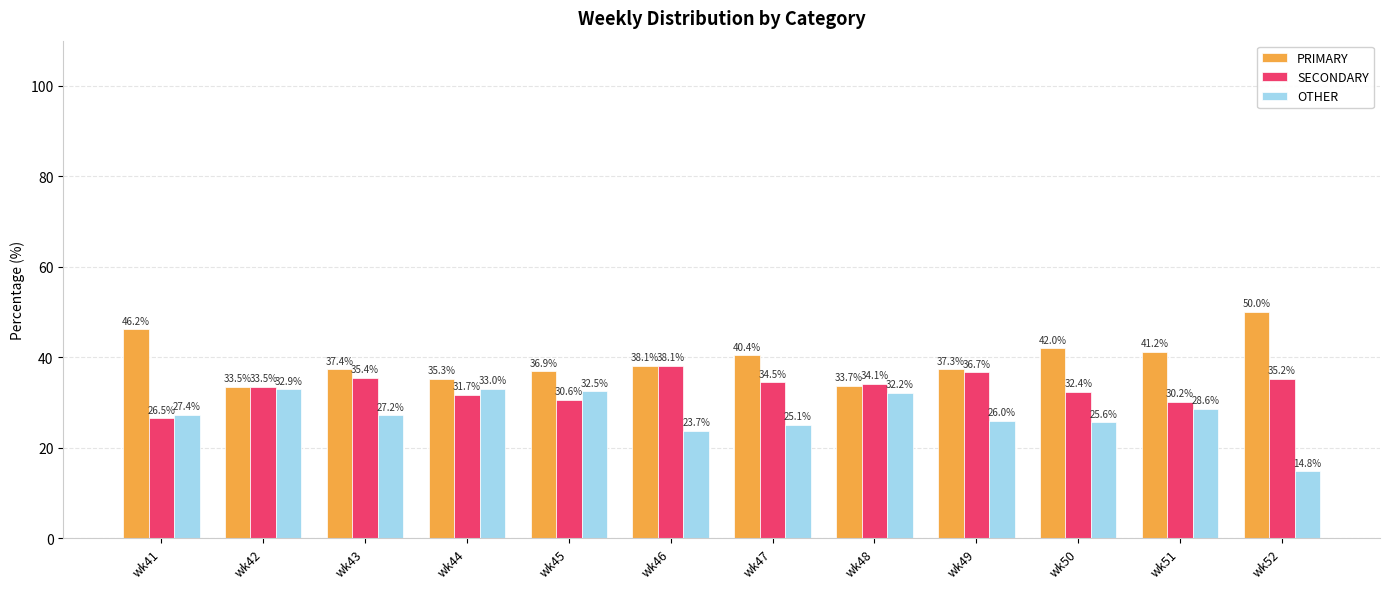

What is the smallest value displayed?

14.8